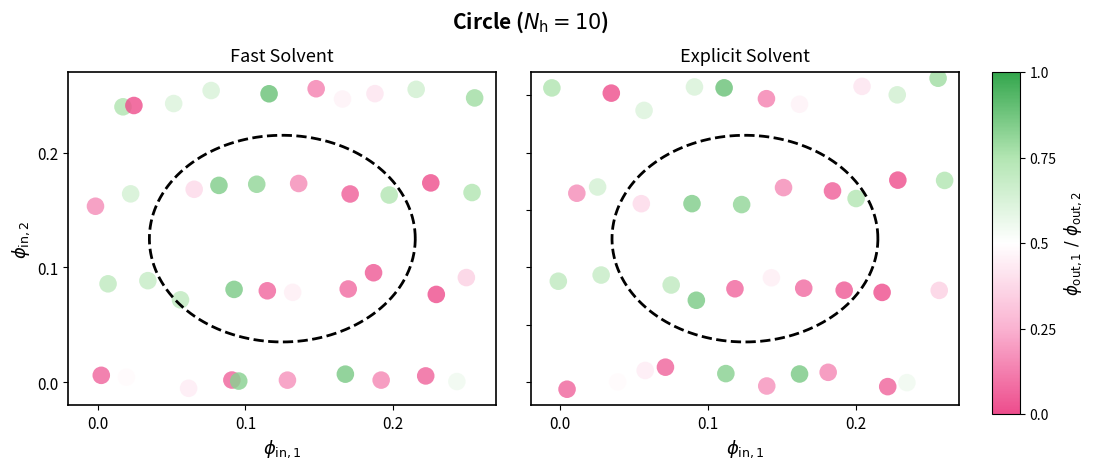

Reading left to right, list all the values displayed in this chart.

-0.0	0.0	0.0	0.0	0.0	-0.0	0.0	0.0	-0.0	-0.0	0.1	0.1	0.1	0.1	0.1	0.1	0.1	0.1	0.1	0.1	0.2	0.2	0.2	0.2	0.2	0.2	0.2	0.2	0.2	0.2	0.3	0.3	0.2	0.3	0.3	0.2	0.2	0.3	0.3	0.3